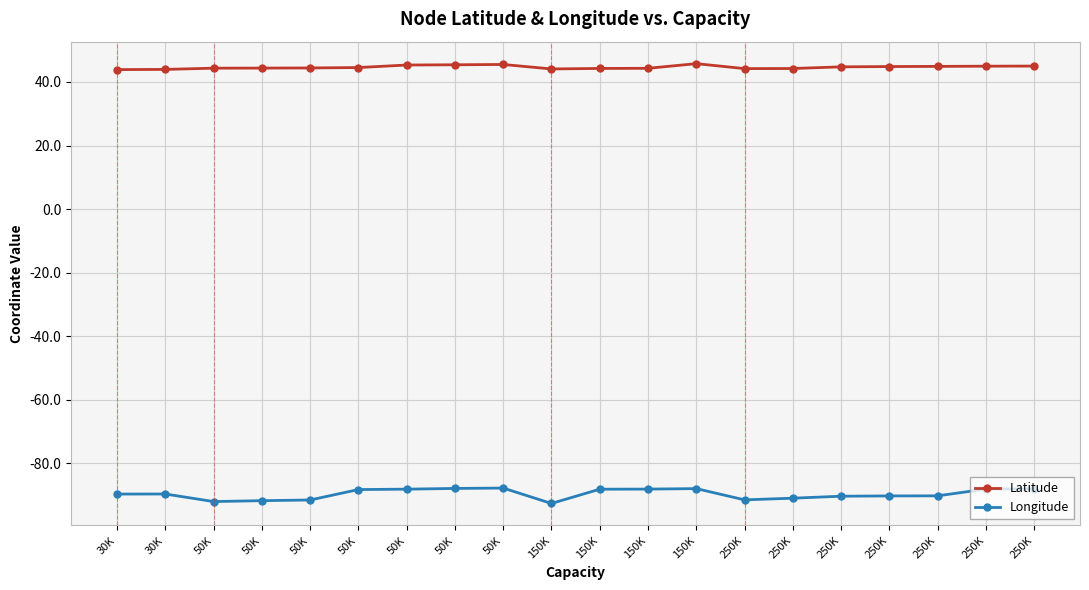

What are all the series names shown in the legend?

Latitude, Longitude